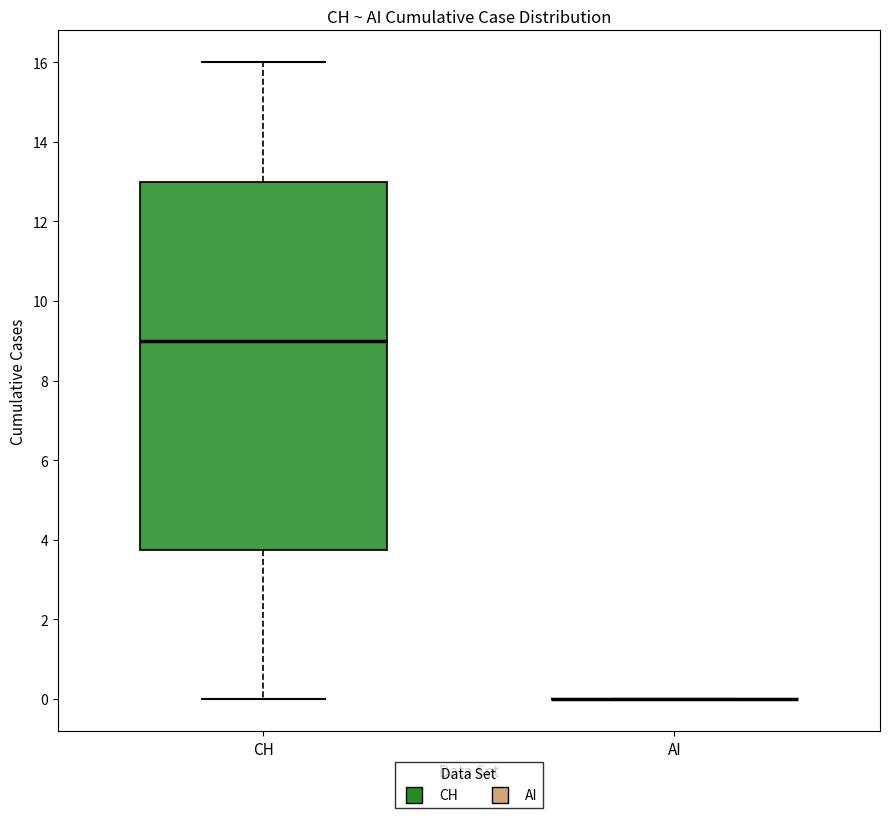

Which box is the tallest, from its lower edge to its upper edge?

CH